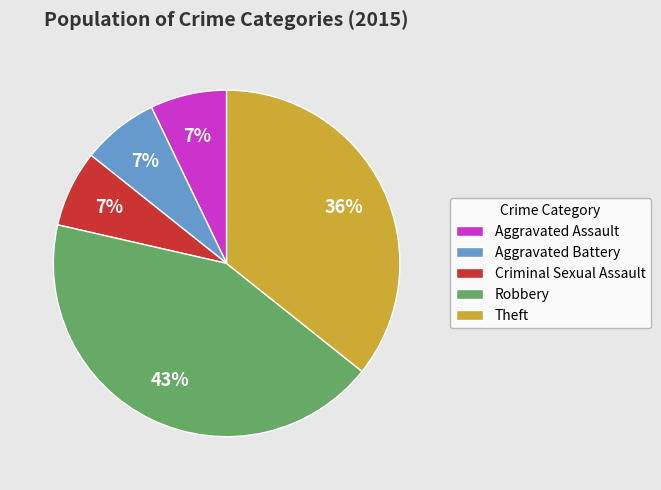

Which has a higher value, Aggravated Assault or Theft?

Theft